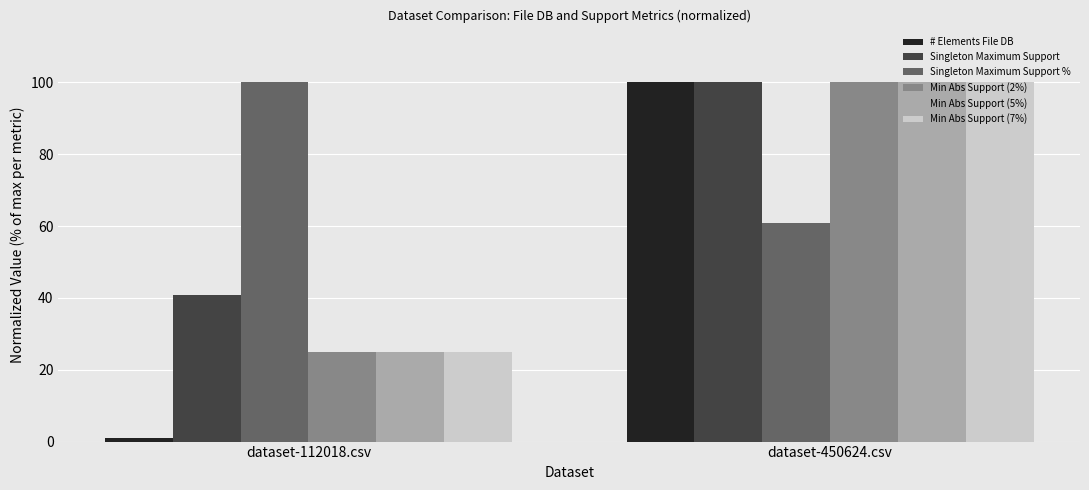

Count the number of data series in this chart.

6